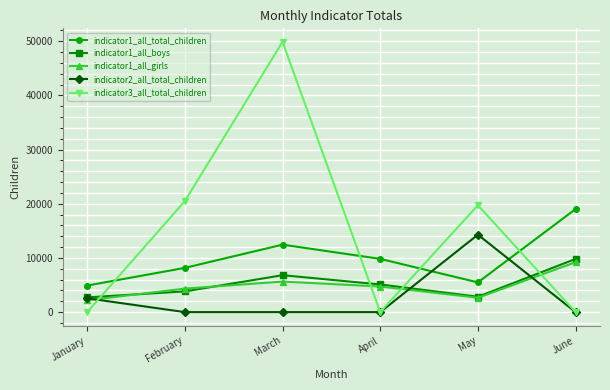

What is the sum of the indicator1_all_girls values at April and March?

10356